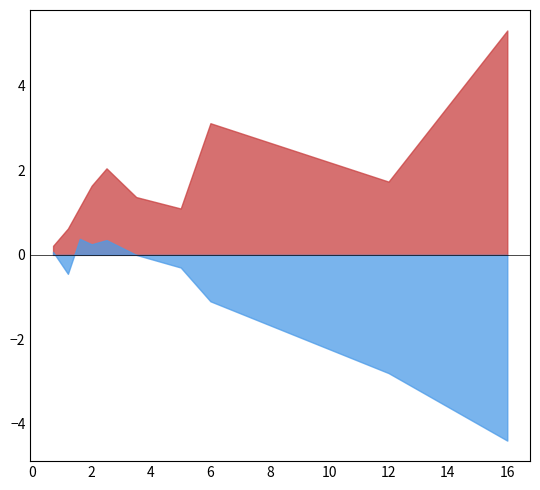

What is the sum of all BOB To CNY_5 values?

44.2